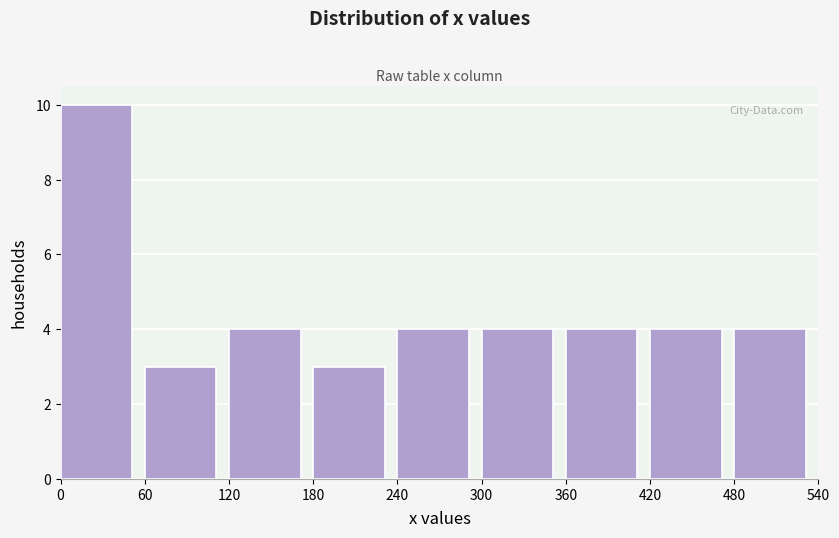

What is the height of the bar covering 240 to 300 on the x-axis? The values are not printed on the chart, so give them approximately, as read against the axis.

4